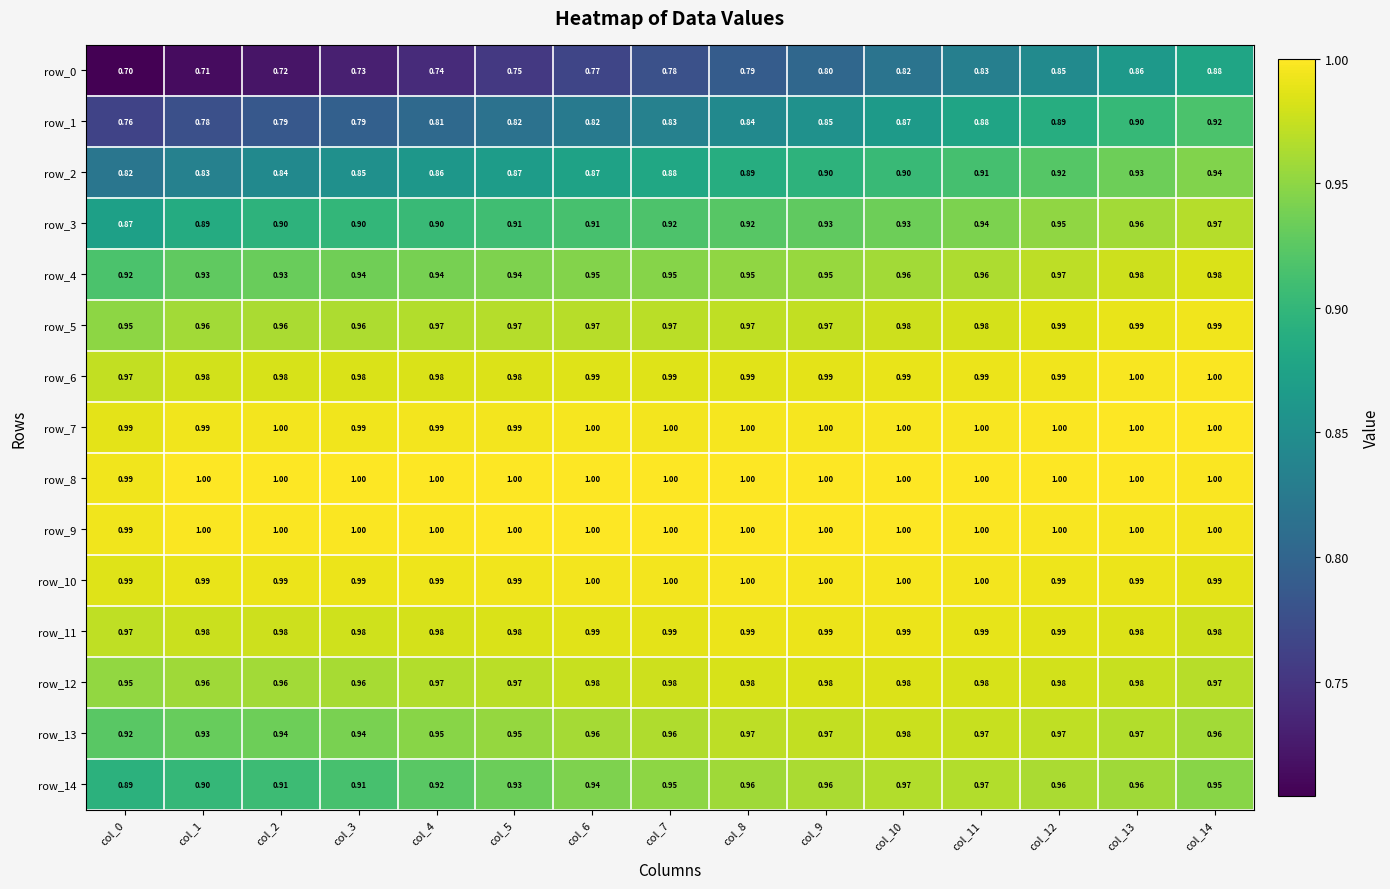

Is it true that row_4 equals 0.9 at col_1?

True